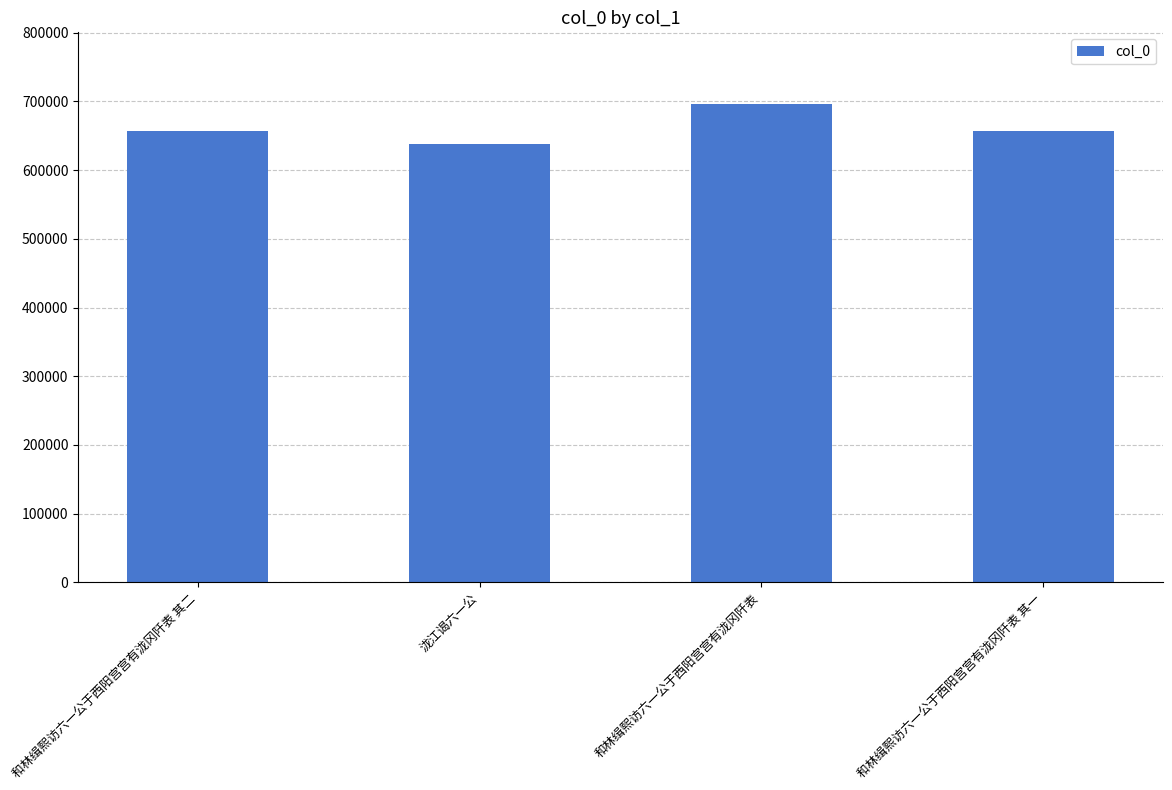

What is the difference between the maximum and minimum values?

58316